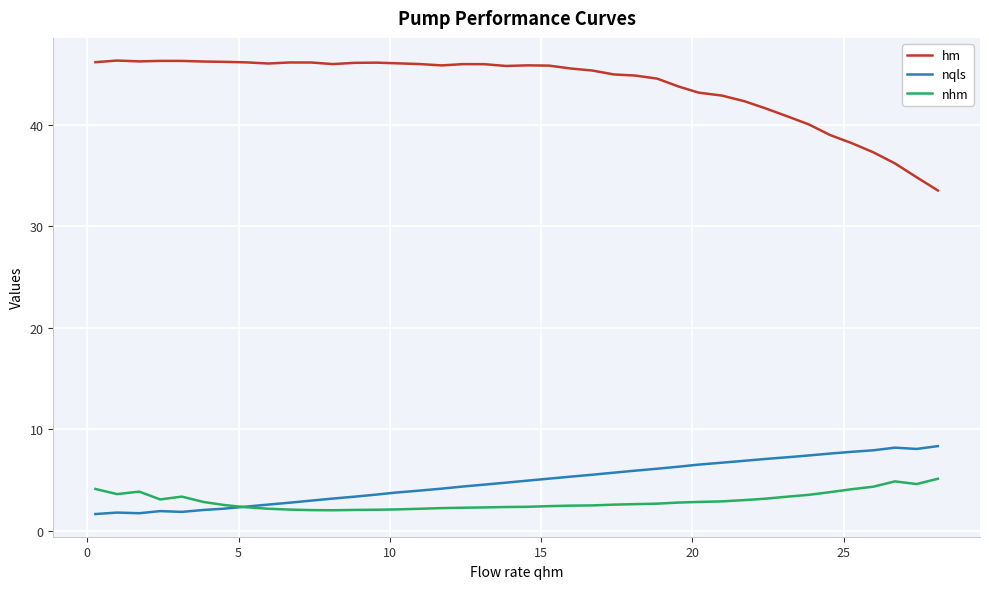

In hm, how many points are lower than both neighbors (excluding endpoints)?

5